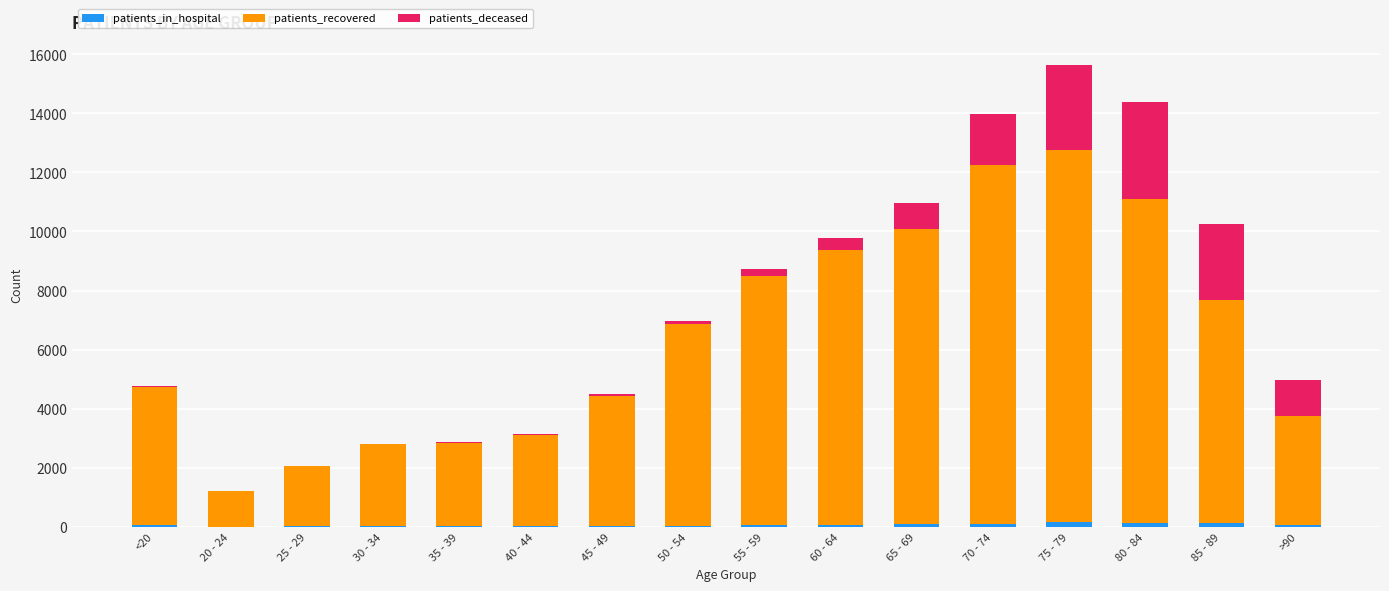

At which category is the sum across all series the highest?

75 - 79